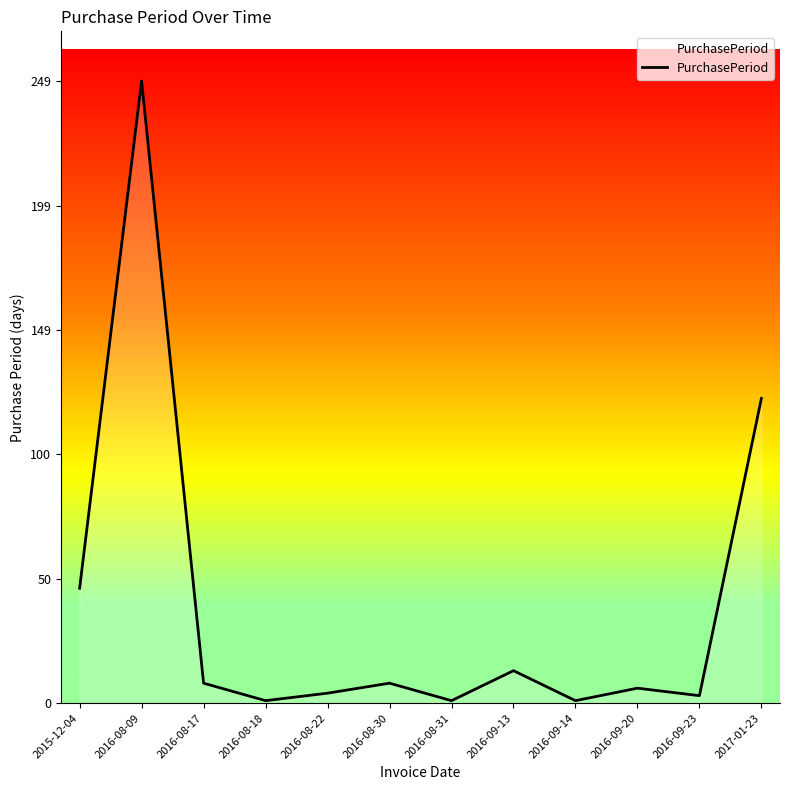

At which label is the value closest to 125?

2017-01-23